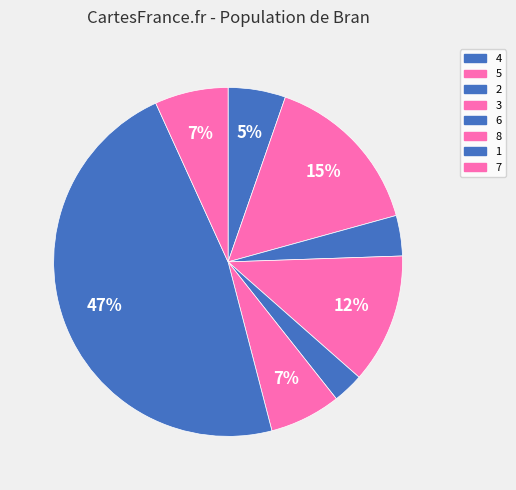

How many segments does this pie chart have?

8